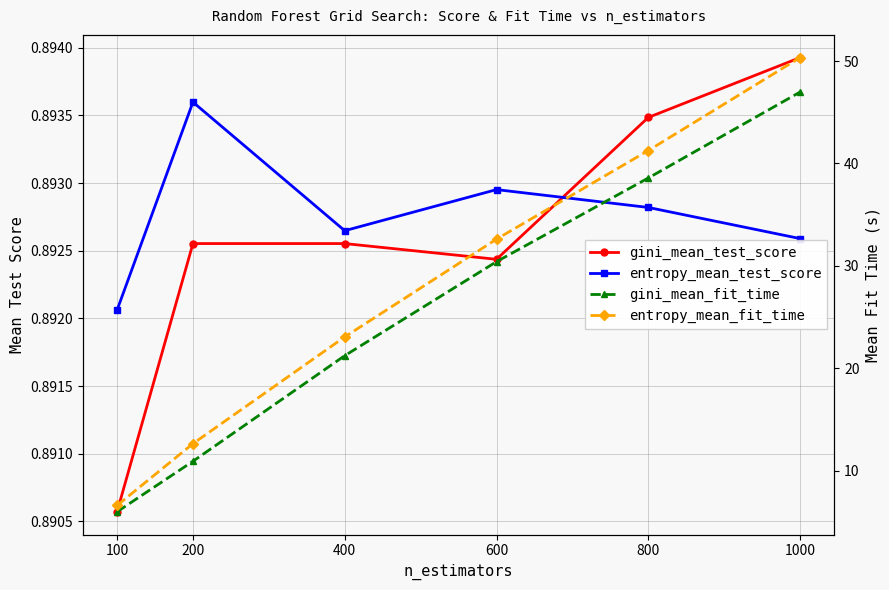

List the series in order of their peak value, highest first.

entropy_mean_fit_time, gini_mean_fit_time, gini_mean_test_score, entropy_mean_test_score